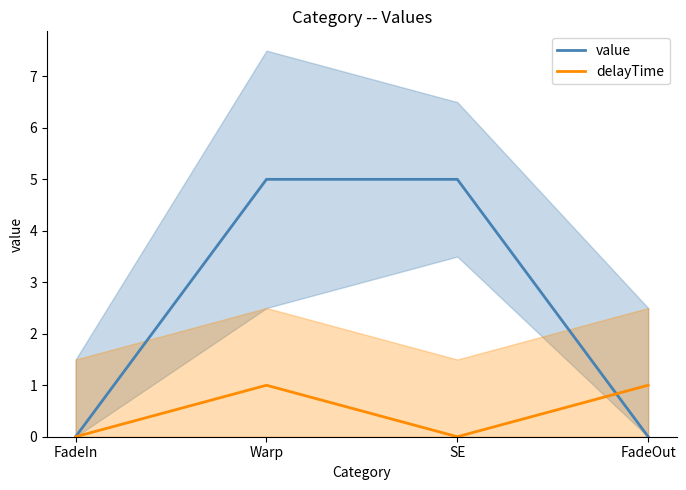

Which has a higher value, FadeOut or Warp?

Warp